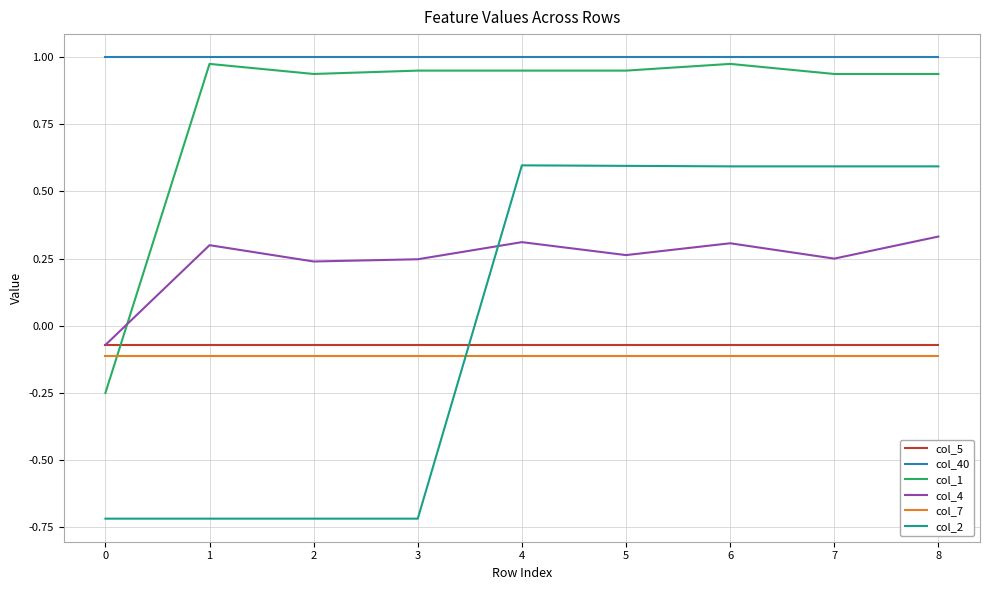

What are all the series names shown in the legend?

col_5, col_40, col_1, col_4, col_7, col_2